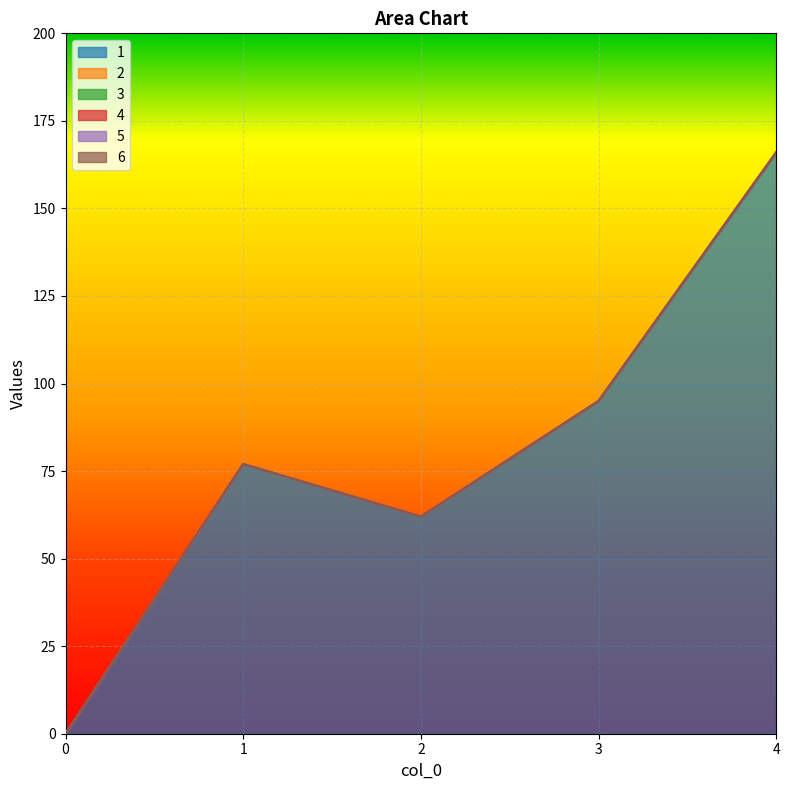

True or false: 3 and 6 intersect in this chart.

False